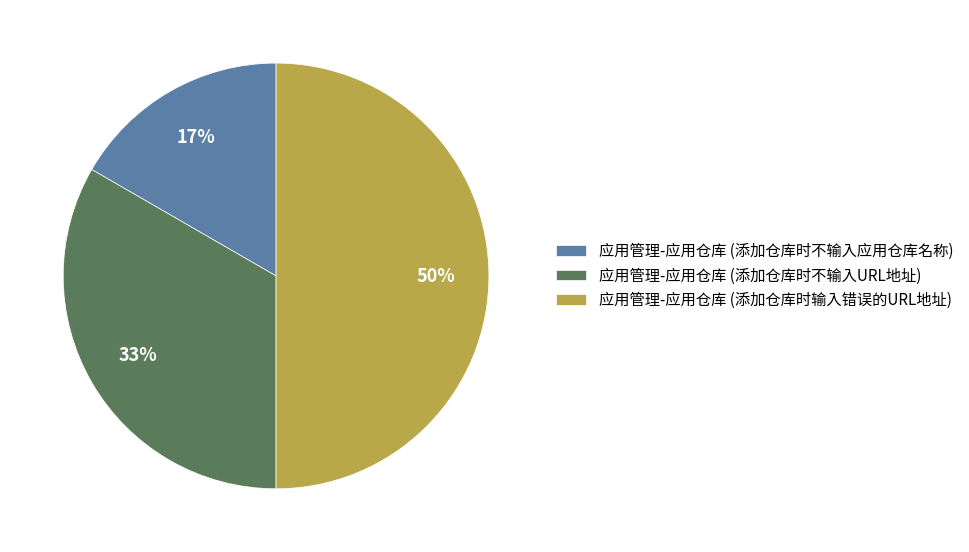

What is the ratio of the value at 应用管理-应用仓库 (添加仓库时不输入应用仓库名称) to the value at 应用管理-应用仓库 (添加仓库时输入错误的URL地址)?

0.3